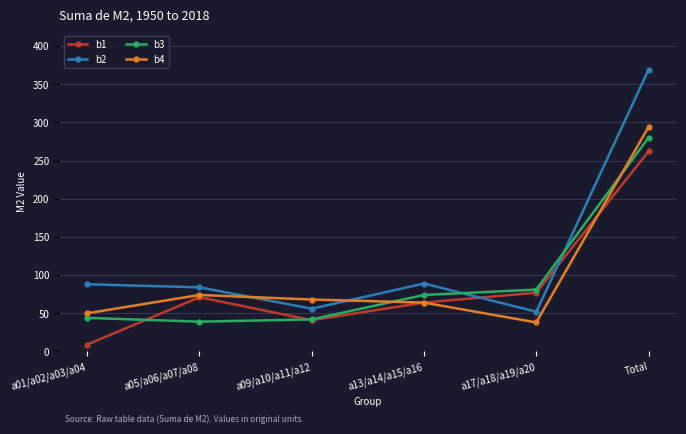

Is it true that b3 equals 44 at a01/a02/a03/a04?

True